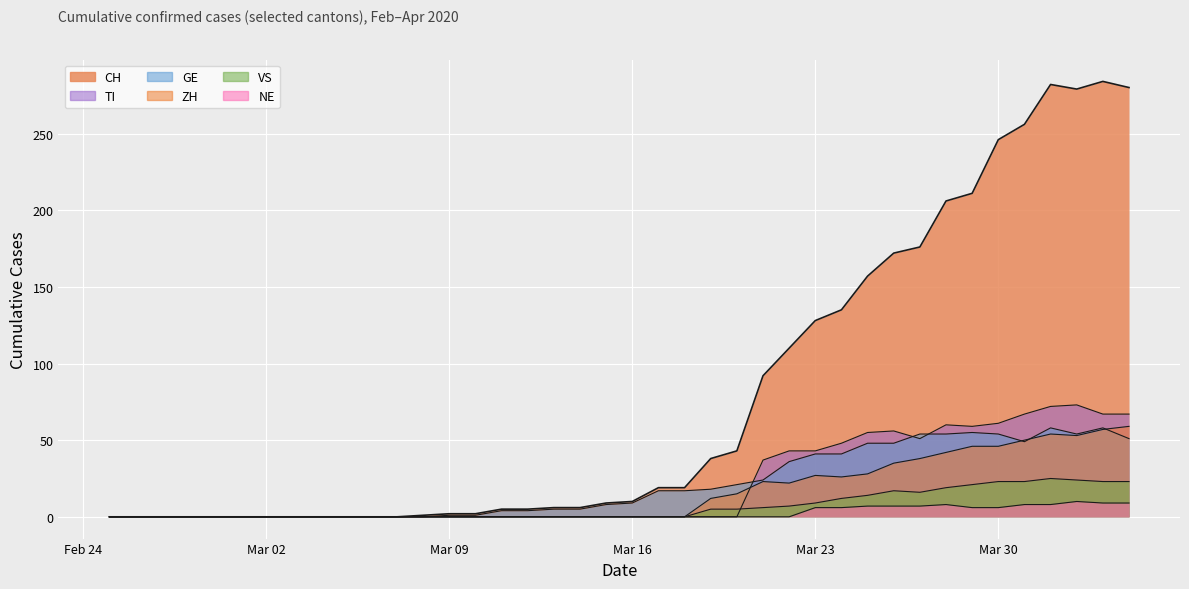

Does the chart display data point markers on the line(s)?

No